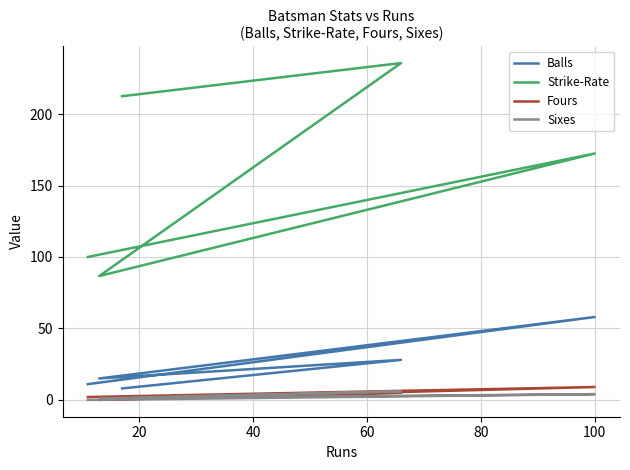

True or false: Strike-Rate and Sixes intersect in this chart.

False